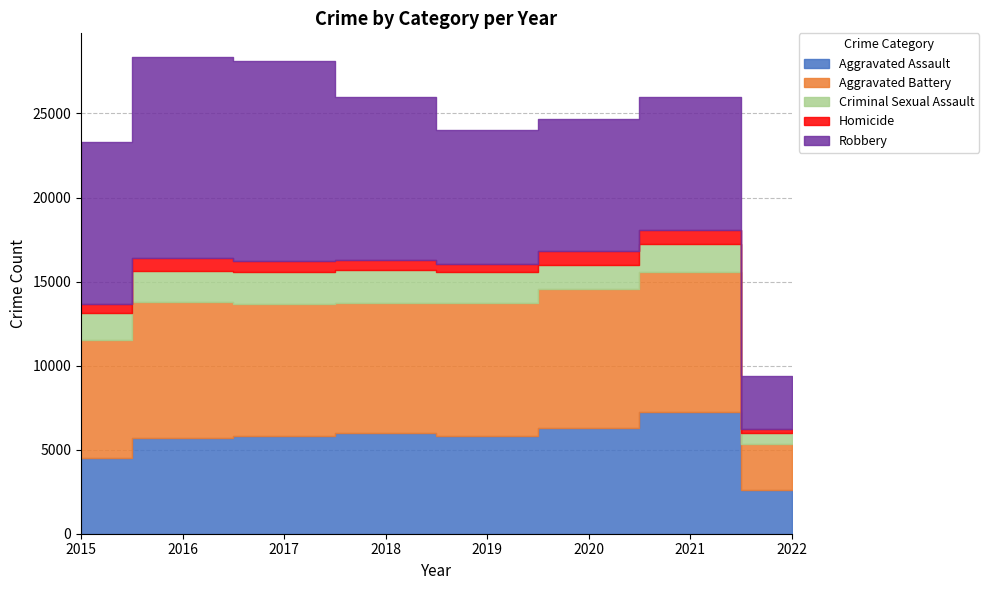

True or false: Aggravated Battery and Aggravated Assault cross at least once.

False